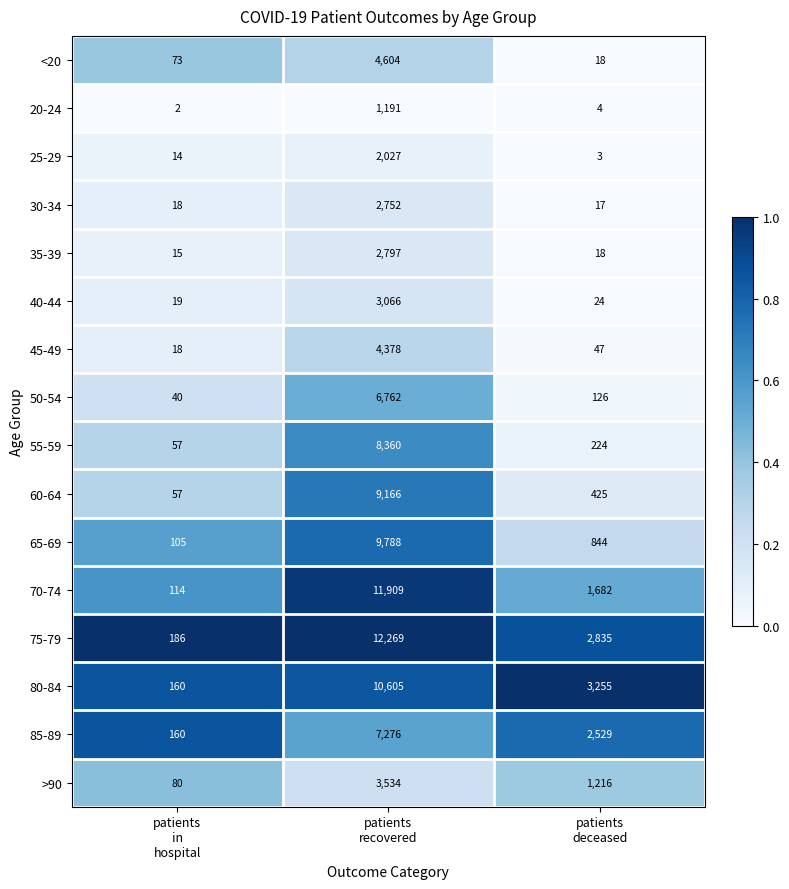

What is the spread (max minus min) of values at patients
in
hospital?

184